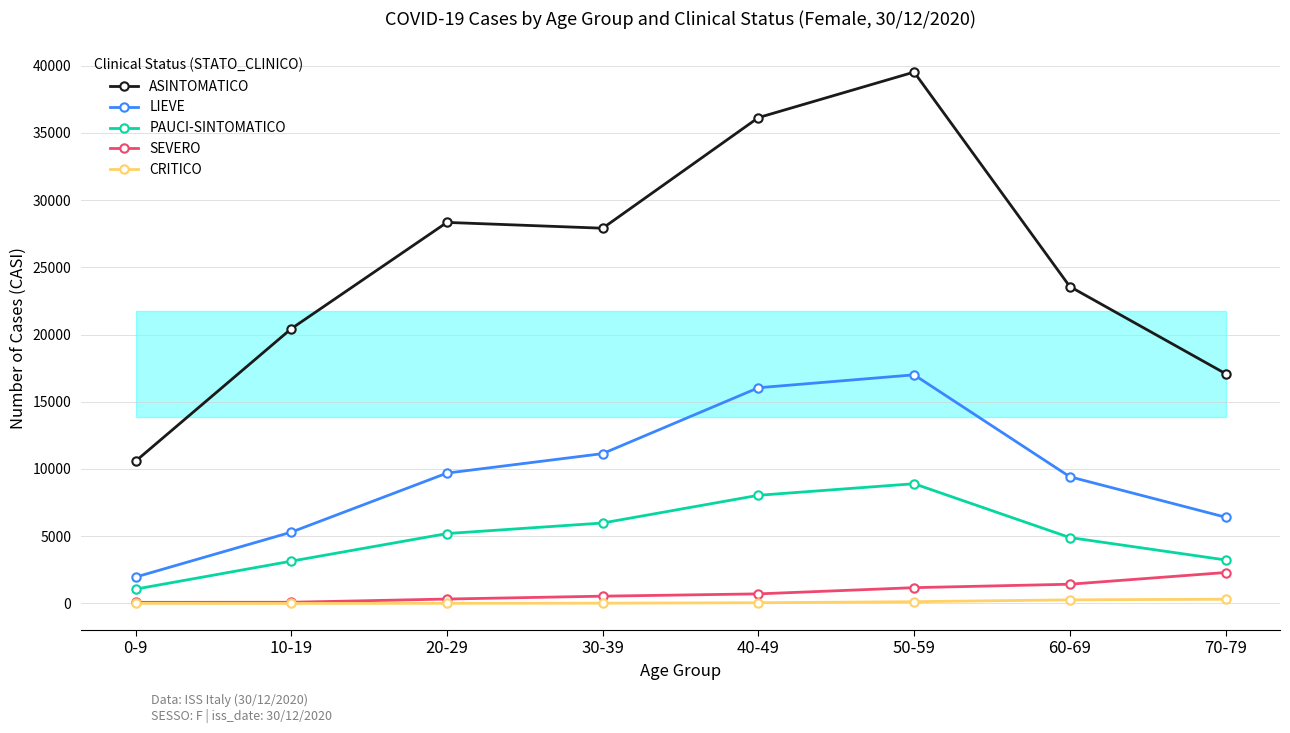

What is the greatest value displayed?

39517